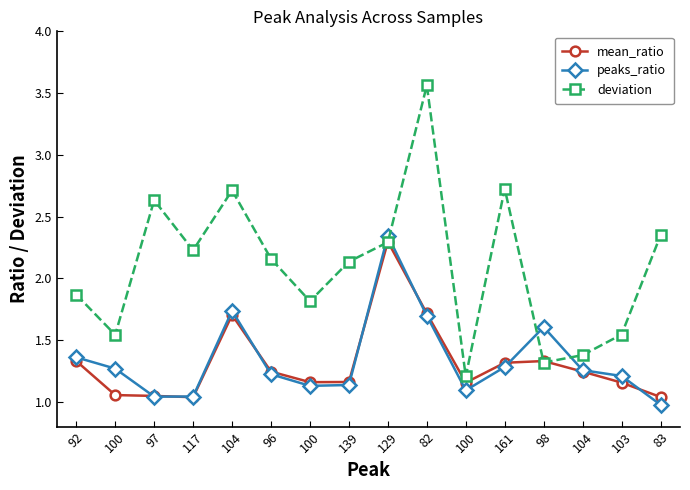

Does the chart have visible grid lines?

No